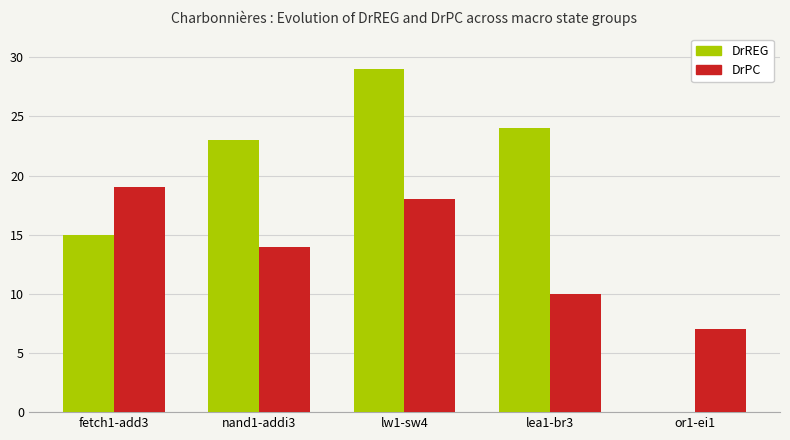

Reading left to right, transcribe all the data shown in this chart.

DrREG: 15	23	29	24	0
DrPC: 19	14	18	10	7